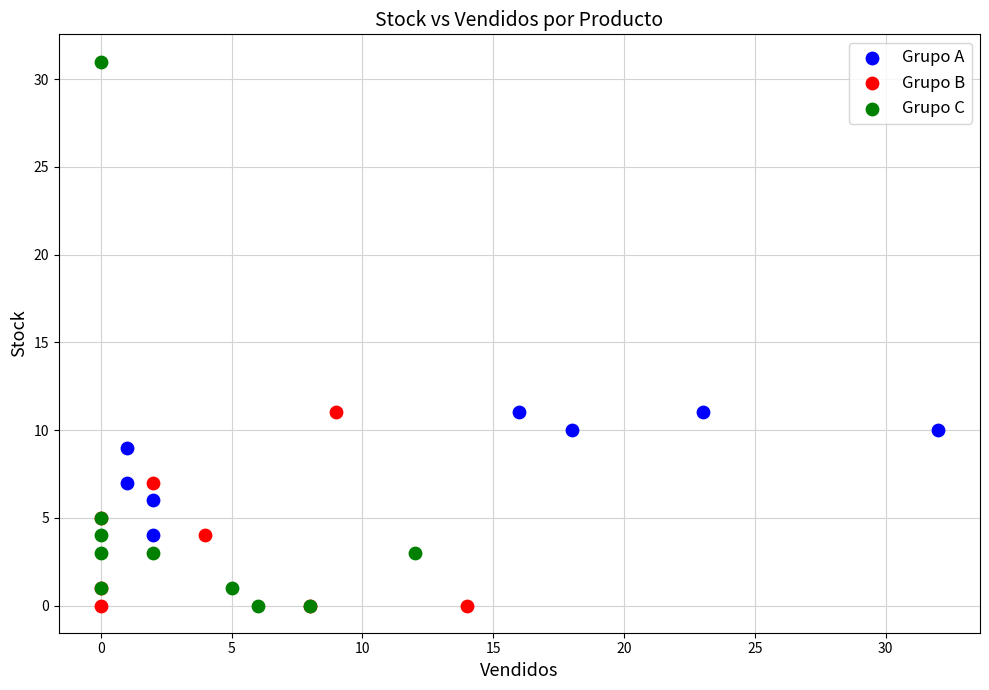

Which series reaches the maximum Y coordinate?

Grupo C